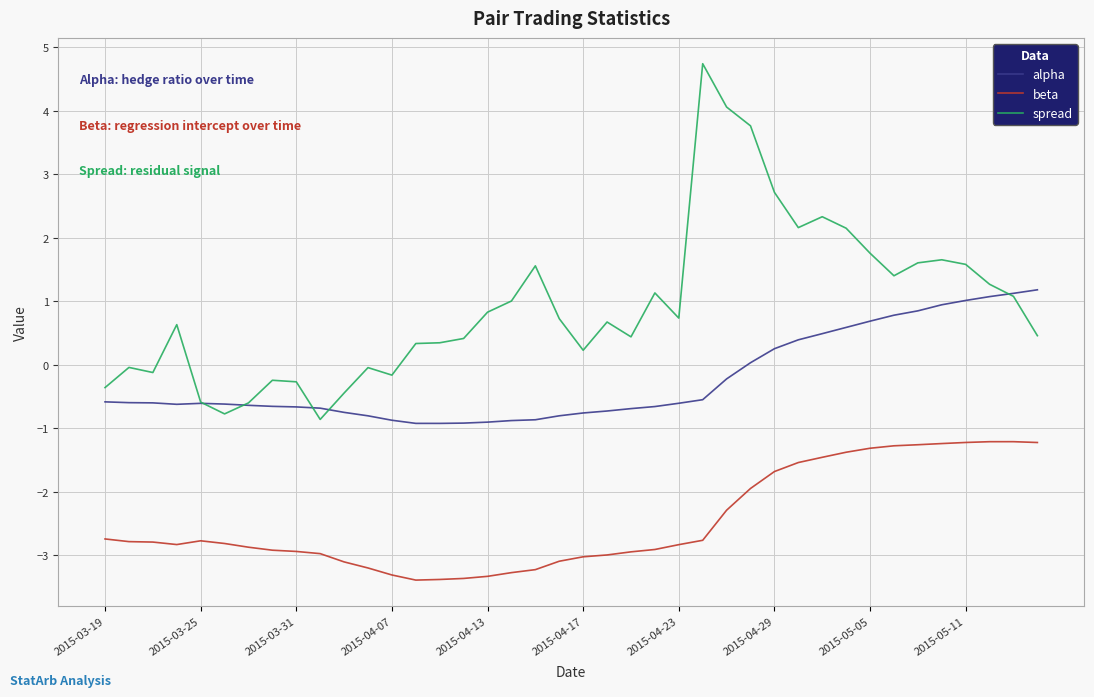

Which series has the largest range (max minus min)?

spread